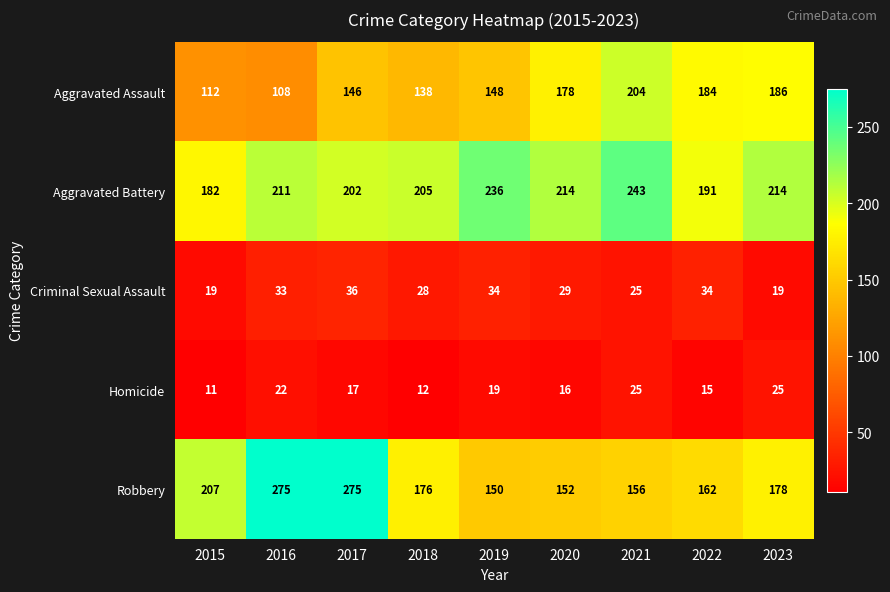

Which series has the widest spread of values?

Robbery